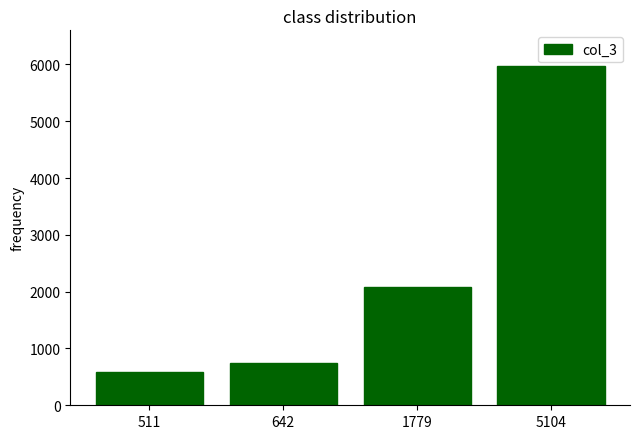

The chart shows a value of 591.0 at 511. True or false?

True